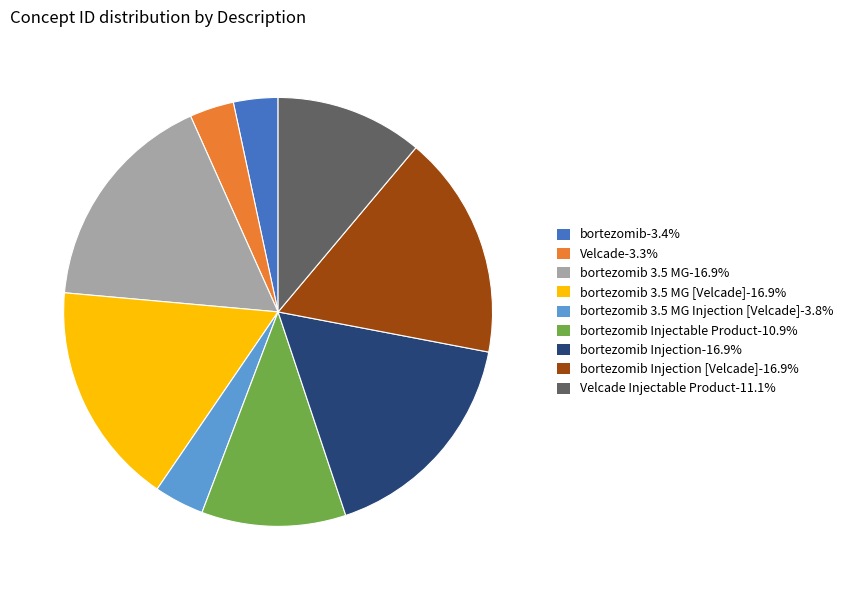

Is Velcade-3.3% the majority of the pie?

No